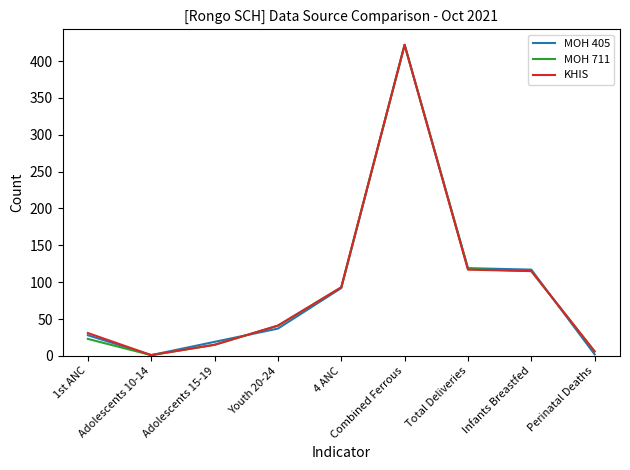

What is the lowest value of the MOH 711 series?

1